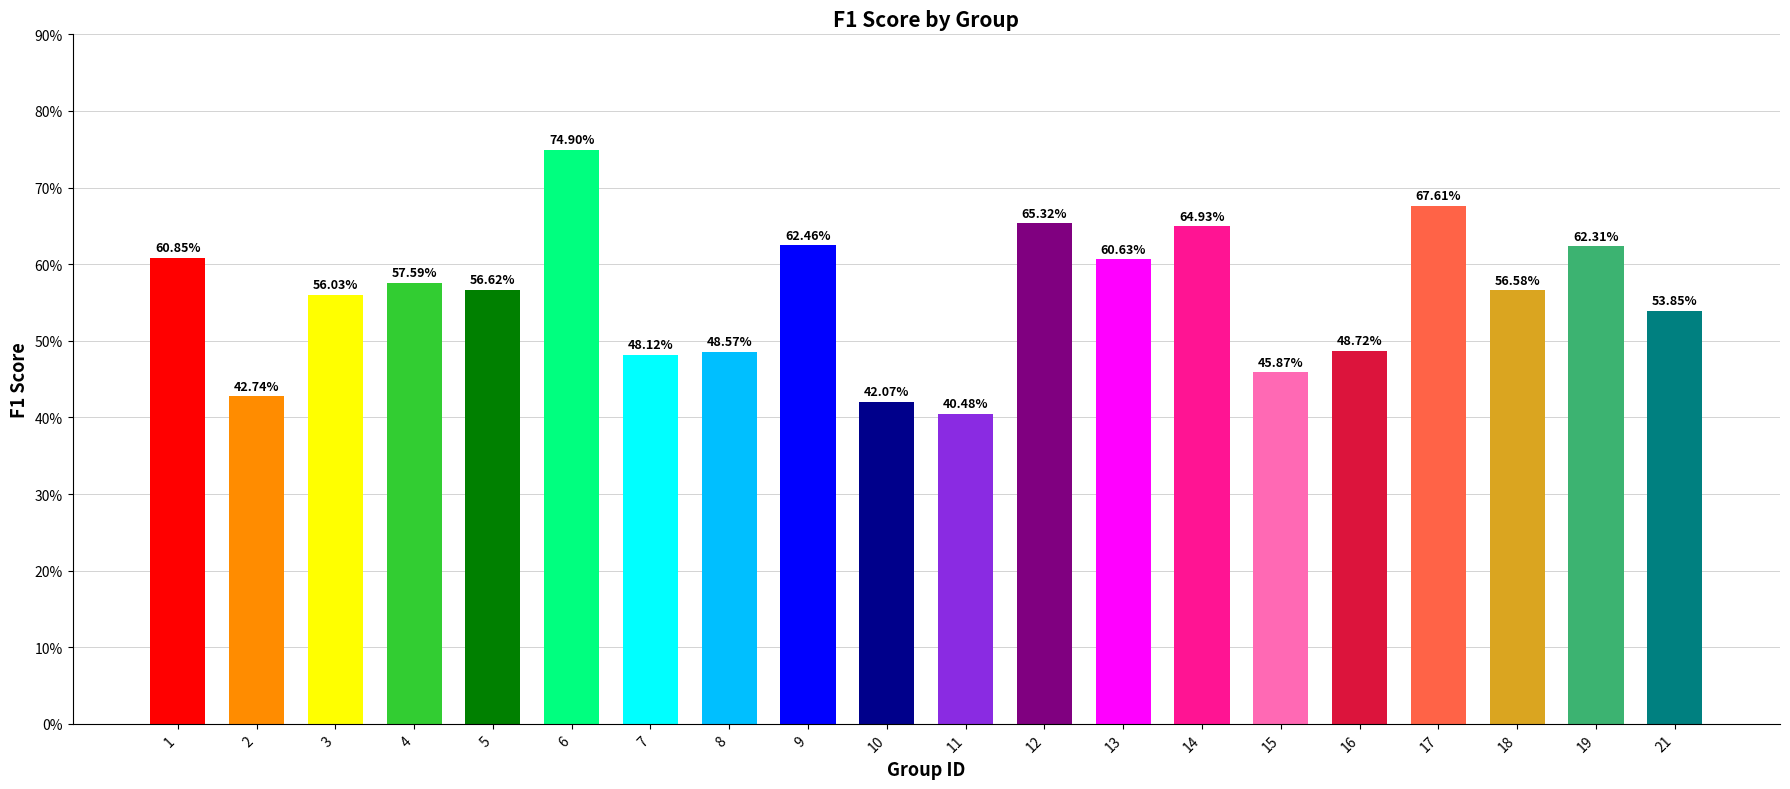

What value does the data have at 2?

0.4